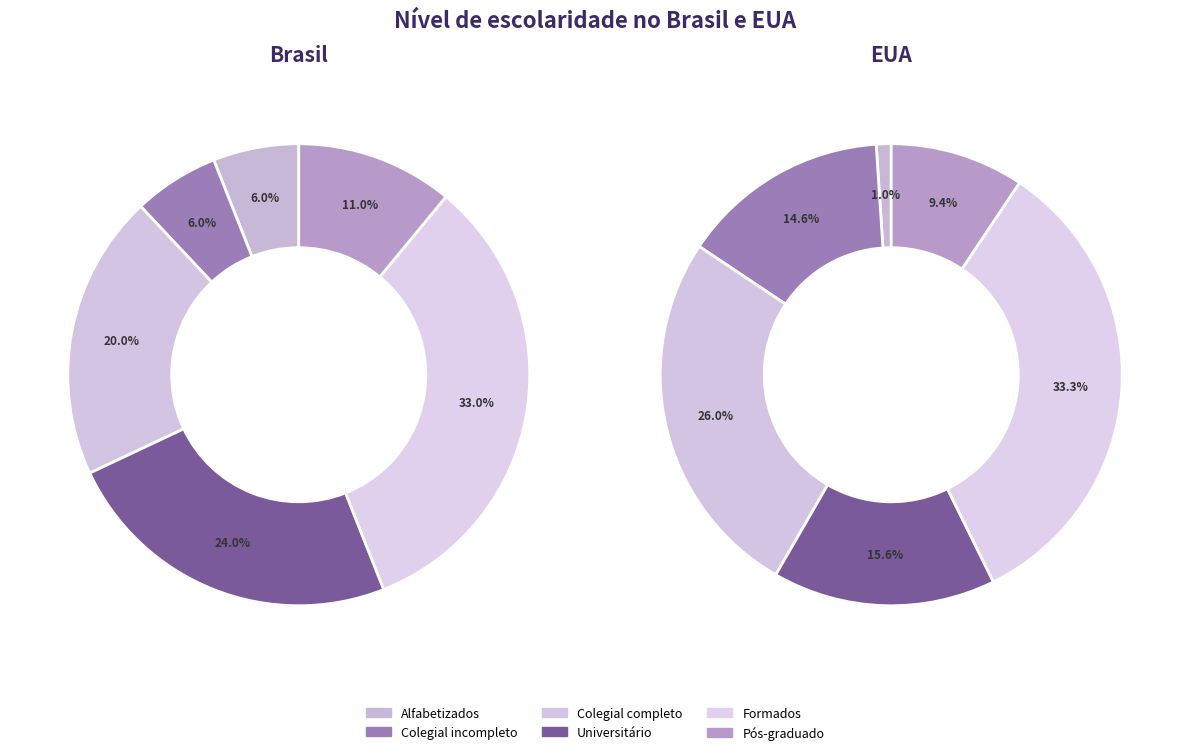

Which has a higher value, Colegial incompleto or Universitário?

Universitário